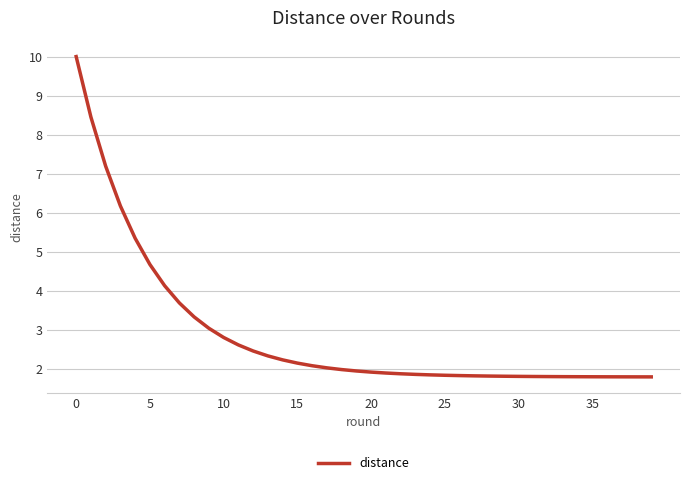

What is the smallest value displayed?

1.8